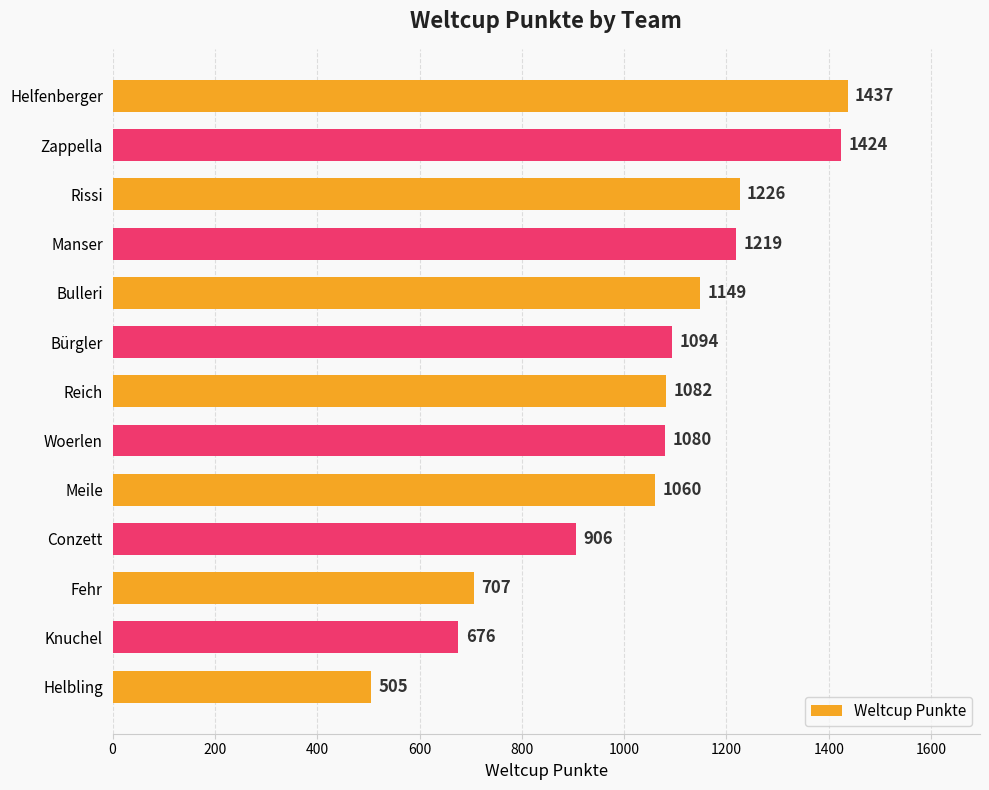

How many distinct data groups are displayed?

1